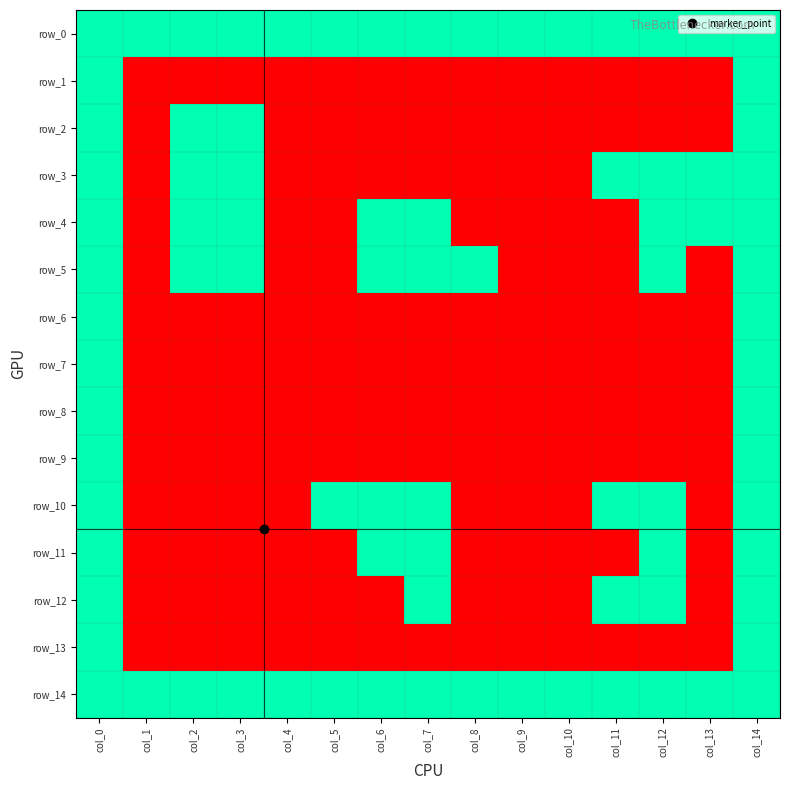

True or false: row_0 has a value of 0 at col_6.

False